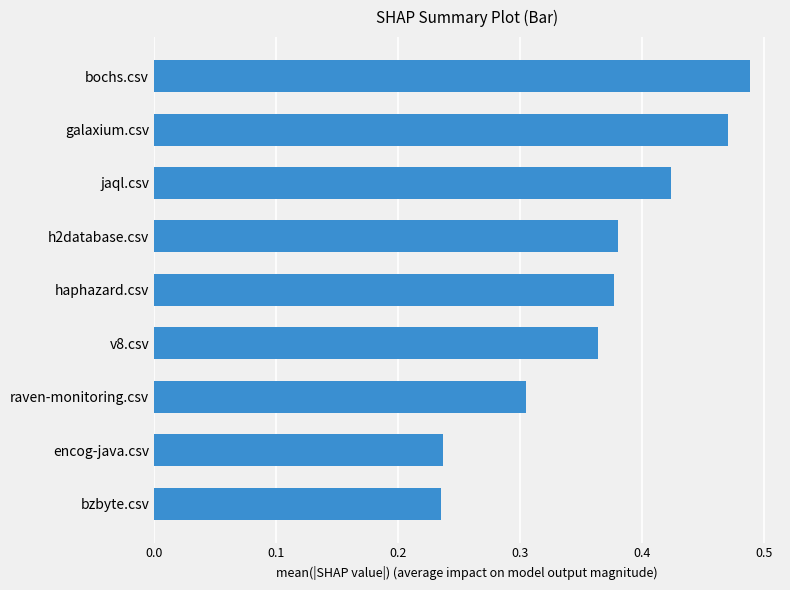

Are the bars grouped side by side (vs. stacked)?

No